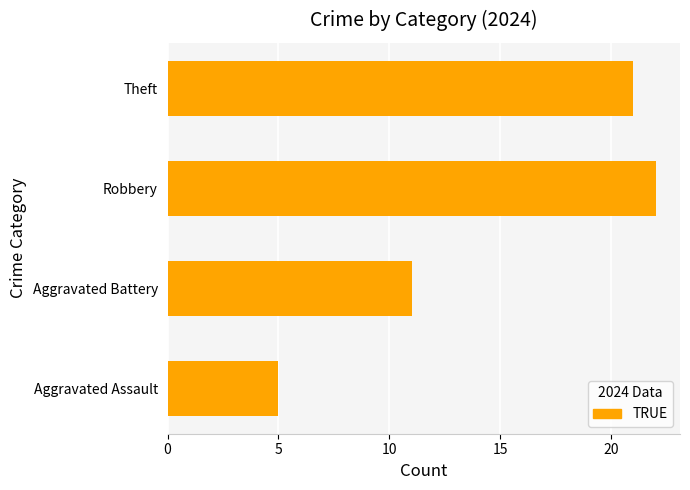

At which label is the value closest to 13?

Aggravated Battery